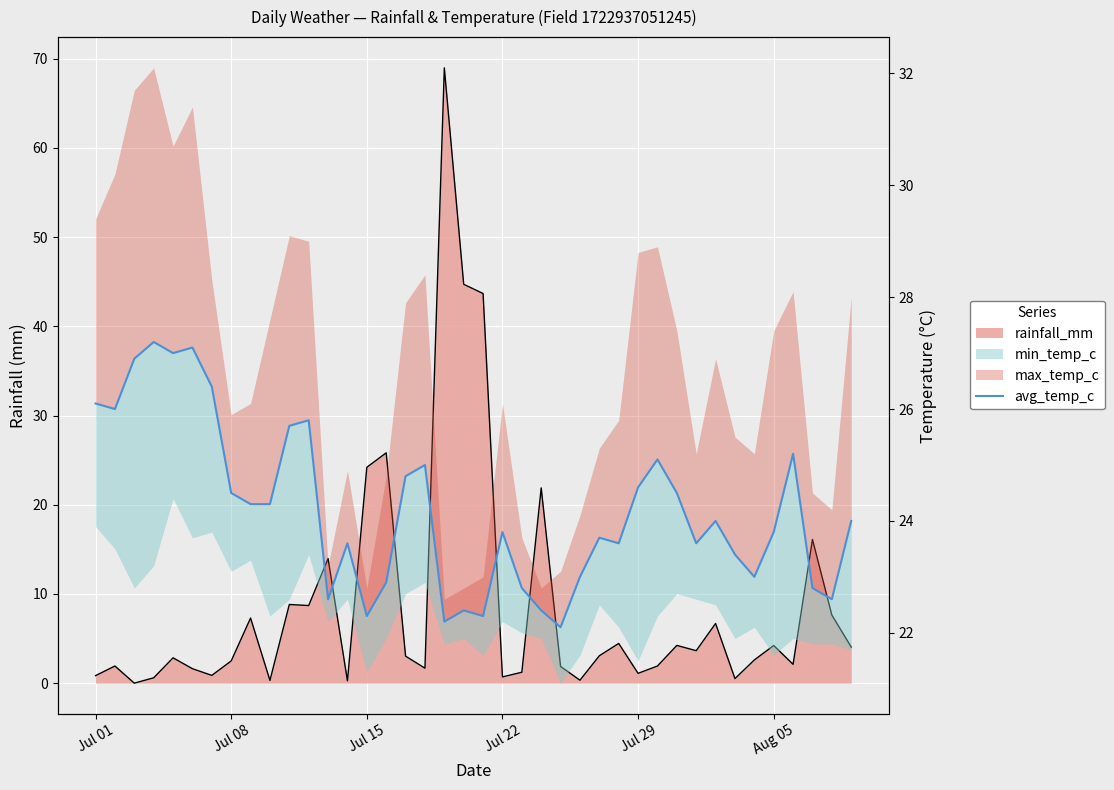

How many data points are above 24?

18